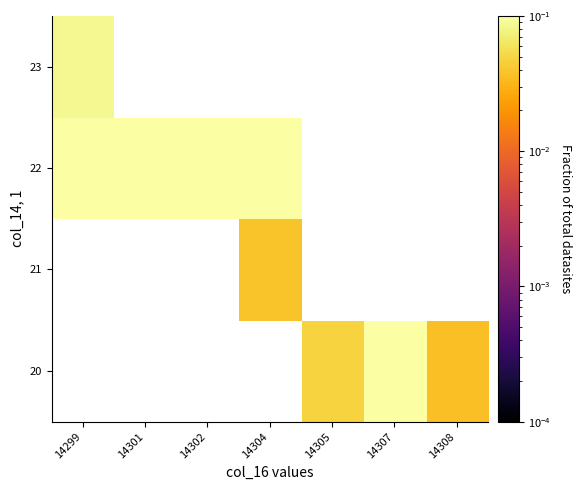

What value does the 23 series have at 14299?

0.1